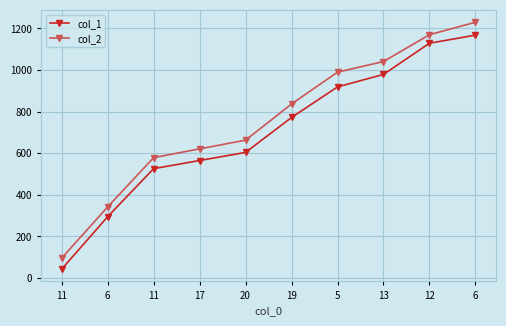

How many categories are shown in the chart?

10